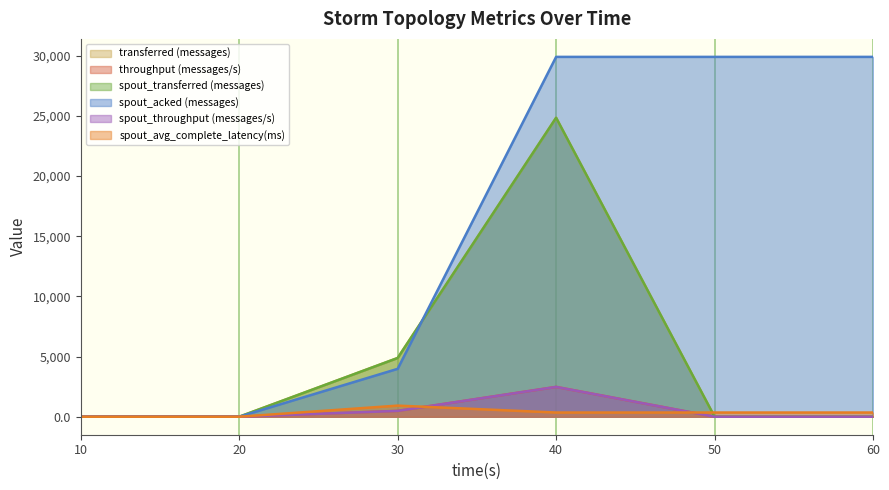

Which series has the largest range (max minus min)?

spout_acked (messages)